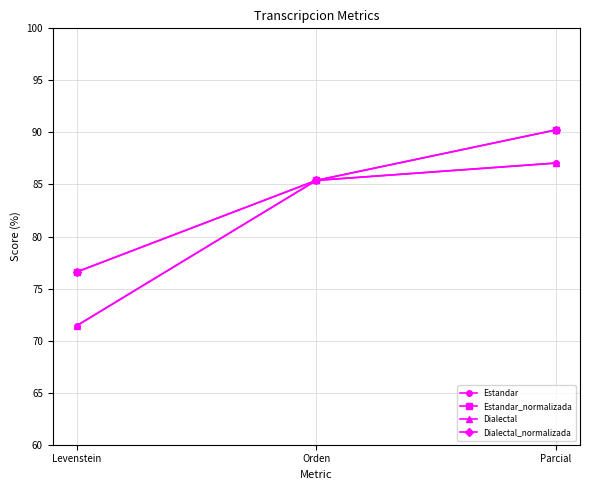

Does the chart have visible grid lines?

Yes